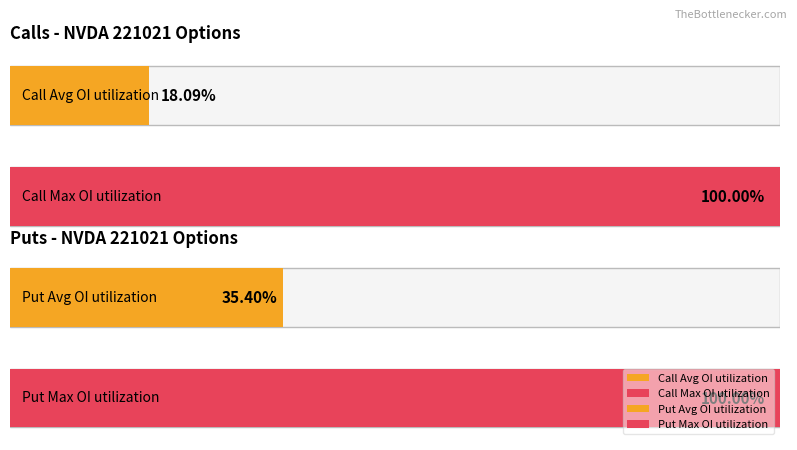

Between 95 and 155, which is larger?

155